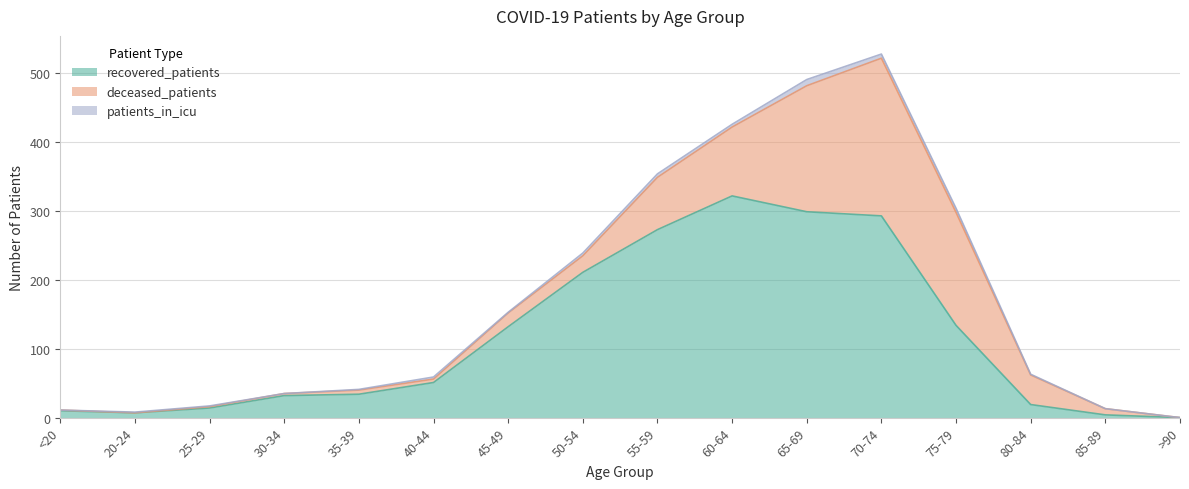

The deceased_patients series shows 2 at 25-29. True or false?

True